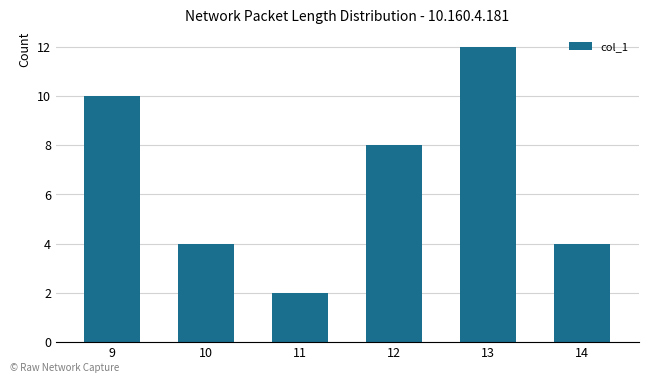

Are the bars horizontal?

No